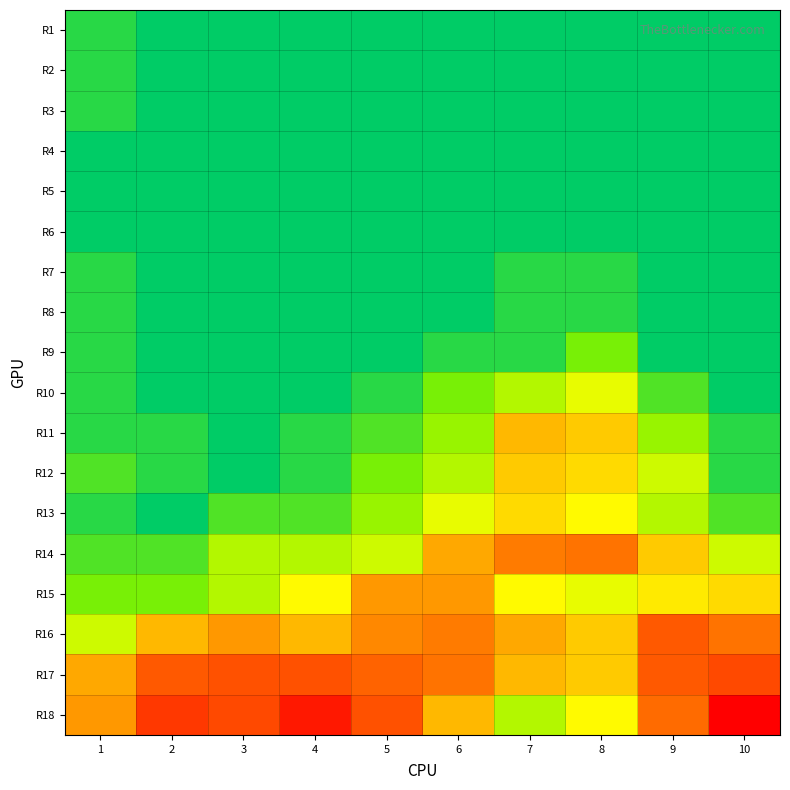

Reading right to left, list all the values displayed in this chart.

R1: 10=0.0	9=0.0	8=0.0	7=0.0	6=0.0	5=0.0	4=0.0	3=0.0	2=0.0	1=0.0
R2: 10=0.0	9=0.0	8=0.0	7=0.0	6=0.0	5=0.0	4=0.0	3=0.0	2=0.0	1=0.0
R3: 10=0.0	9=0.0	8=0.0	7=0.0	6=0.0	5=0.0	4=0.0	3=0.0	2=0.0	1=0.0
R4: 10=0.0	9=0.0	8=0.0	7=0.0	6=0.0	5=0.0	4=0.0	3=0.0	2=0.0	1=0.0
R5: 10=0.0	9=0.0	8=0.0	7=0.0	6=0.0	5=0.0	4=0.0	3=0.0	2=0.0	1=0.0
R6: 10=0.0	9=0.0	8=0.0	7=0.0	6=0.0	5=0.0	4=0.0	3=0.0	2=0.0	1=0.0
R7: 10=0.0	9=0.0	8=0.0	7=0.0	6=0.0	5=0.0	4=0.0	3=0.0	2=0.0	1=0.0
R8: 10=0.0	9=0.0	8=0.0	7=0.0	6=0.0	5=0.0	4=0.0	3=0.0	2=0.0	1=0.0
R9: 10=0.0	9=0.0	8=0.0	7=0.0	6=0.0	5=0.0	4=0.0	3=0.0	2=0.0	1=0.0
R10: 10=0.0	9=0.0	8=0.1	7=0.1	6=0.0	5=0.0	4=0.0	3=0.0	2=0.0	1=0.0
R11: 10=0.0	9=0.0	8=0.1	7=0.1	6=0.0	5=0.0	4=0.0	3=0.0	2=0.0	1=0.0
R12: 10=0.0	9=0.1	8=0.1	7=0.1	6=0.1	5=0.0	4=0.0	3=0.0	2=0.0	1=0.0
R13: 10=0.0	9=0.1	8=0.1	7=0.1	6=0.1	5=0.0	4=0.0	3=0.0	2=0.0	1=0.0
R14: 10=0.1	9=0.1	8=0.2	7=0.2	6=0.1	5=0.1	4=0.1	3=0.1	2=0.0	1=0.0
R15: 10=0.1	9=0.1	8=0.1	7=0.1	6=0.1	5=0.1	4=0.1	3=0.1	2=0.0	1=0.0
R16: 10=0.2	9=0.2	8=0.1	7=0.1	6=0.2	5=0.1	4=0.1	3=0.1	2=0.1	1=0.1
R17: 10=0.2	9=0.2	8=0.1	7=0.1	6=0.2	5=0.2	4=0.2	3=0.2	2=0.2	1=0.1
R18: 10=0.3	9=0.2	8=0.1	7=0.1	6=0.1	5=0.2	4=0.3	3=0.2	2=0.2	1=0.1